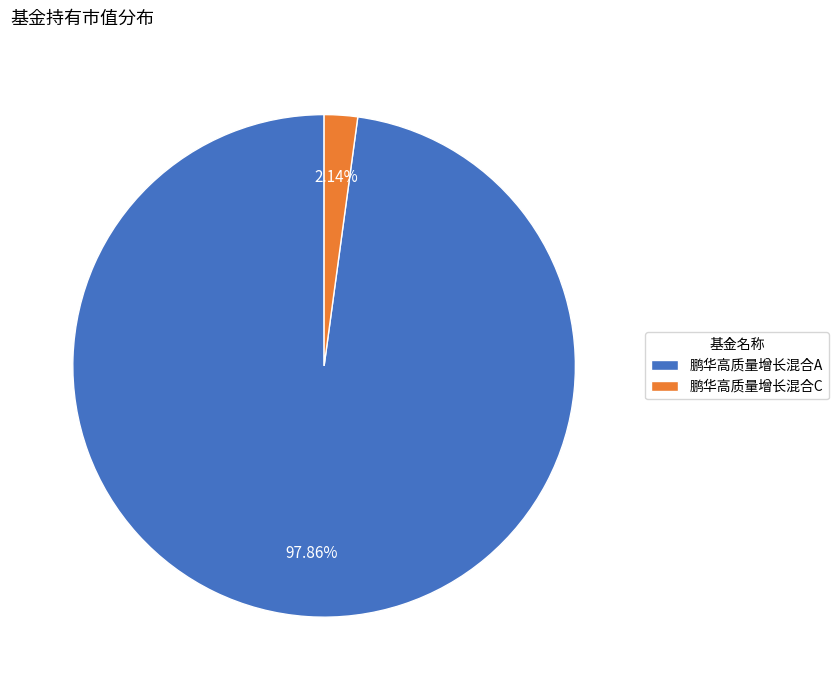

Count the number of slices in the pie.

2